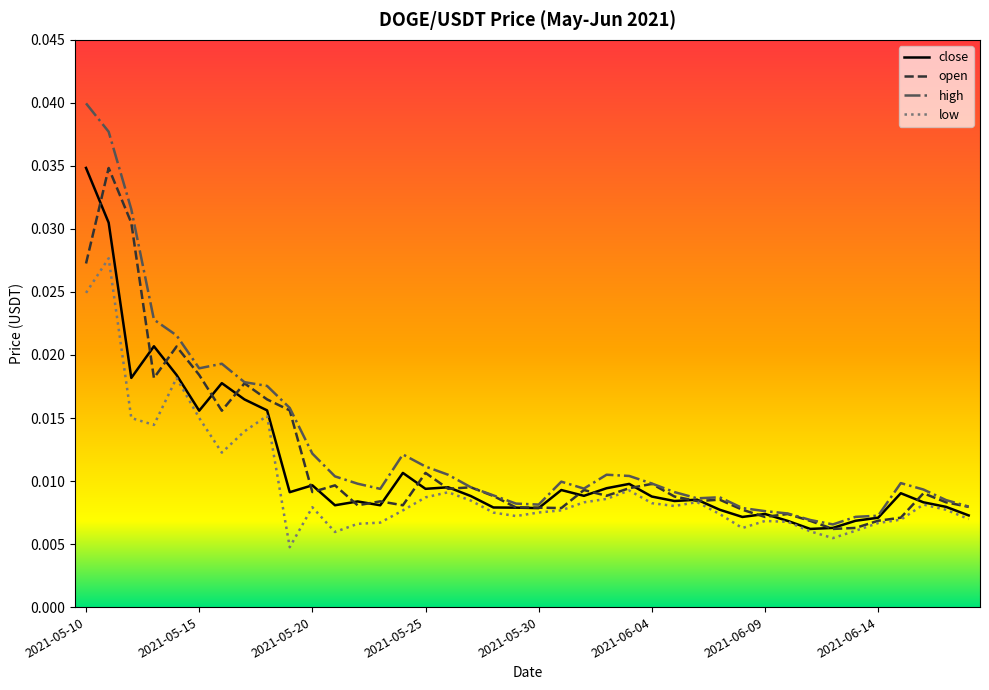

Which series has the widest spread of values?

high